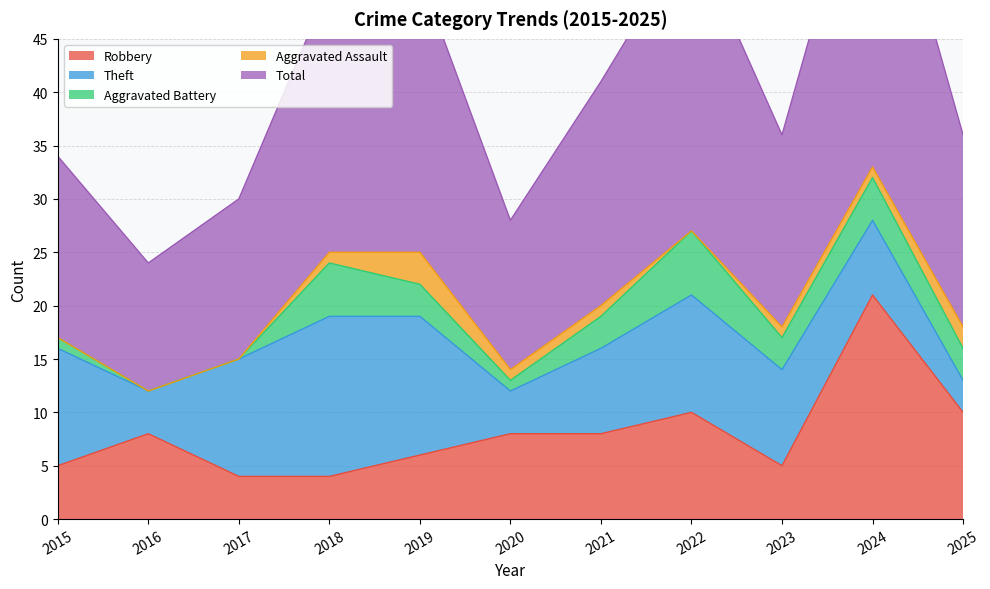

After their last crossing, which series has the higher values: Robbery or Aggravated Battery?

Robbery